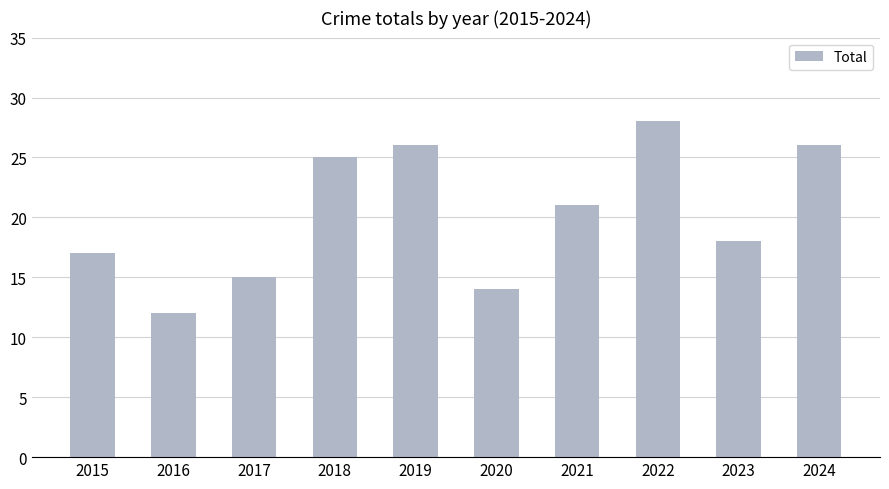

What is the change in value from 2021 to 2024?

+5